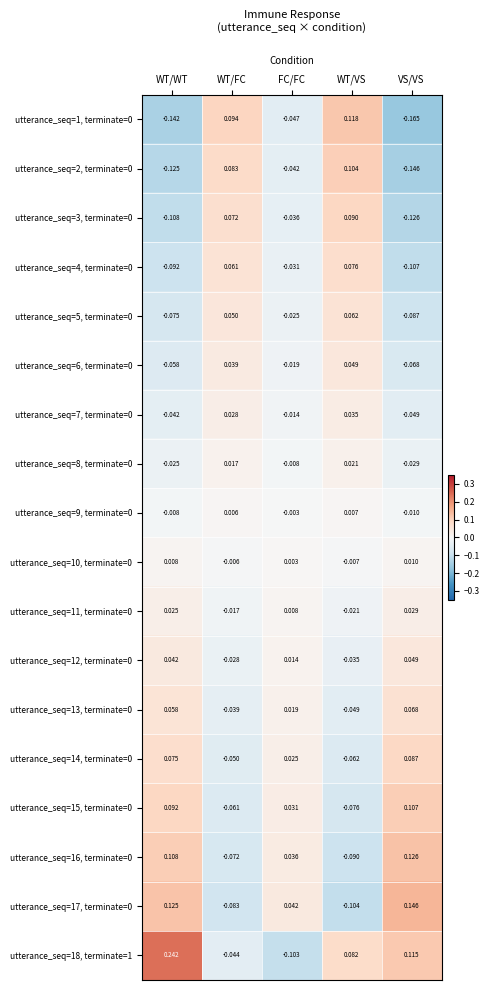

At which label does utterance_seq=10, terminate=0 reach its peak?

VS/VS